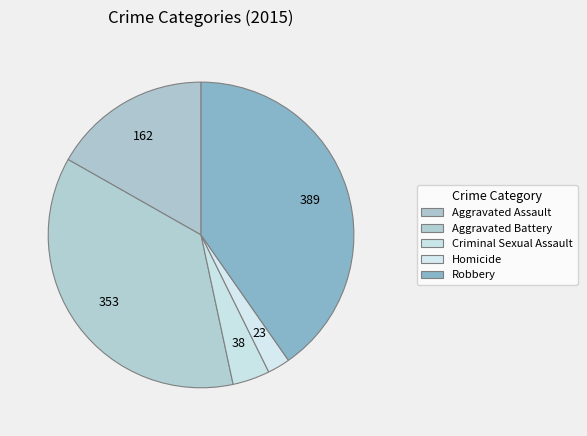

True or false: Homicide accounts for 2% of the total.

True